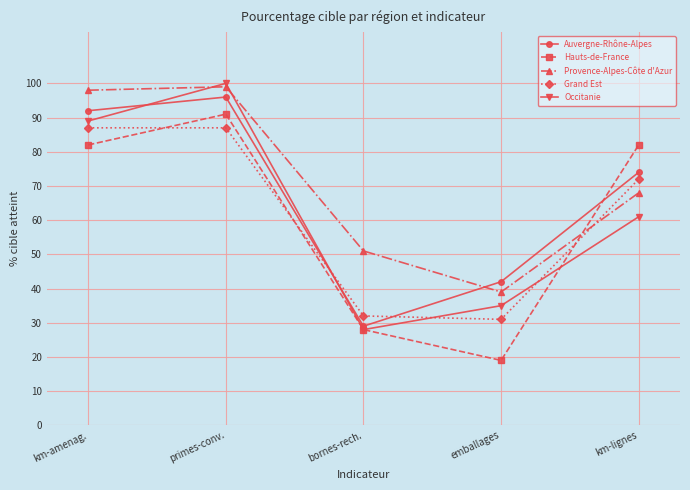

What position from the left is emballages?

4